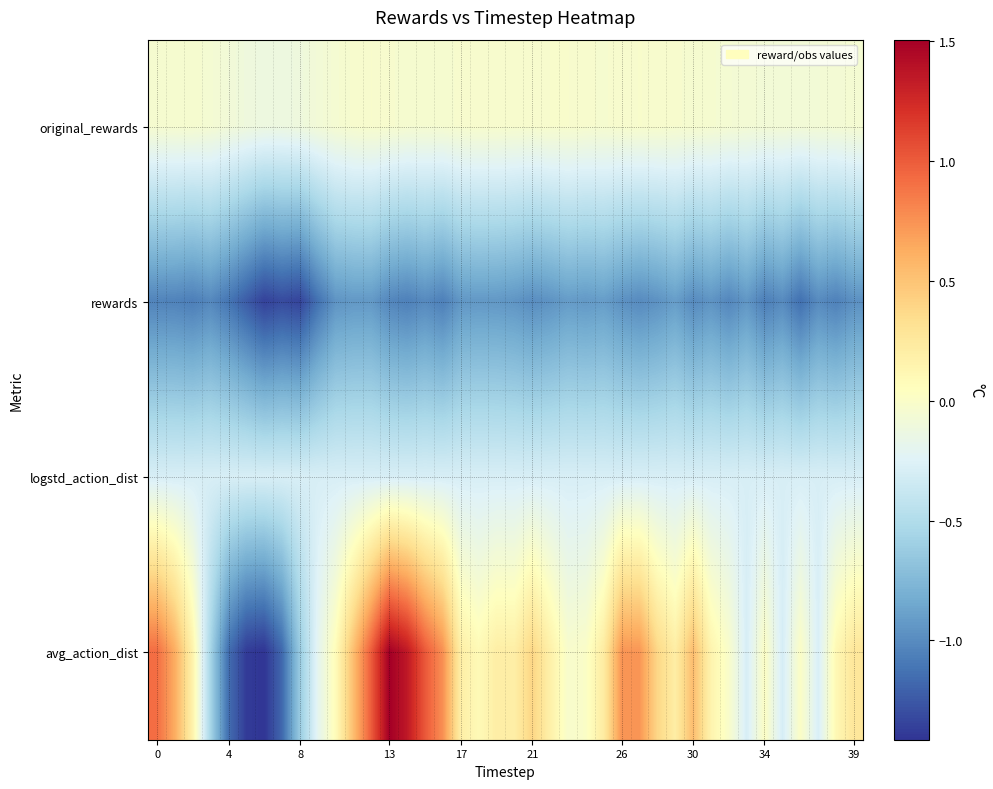

Which series has the largest total across all categories?

avg_action_dist